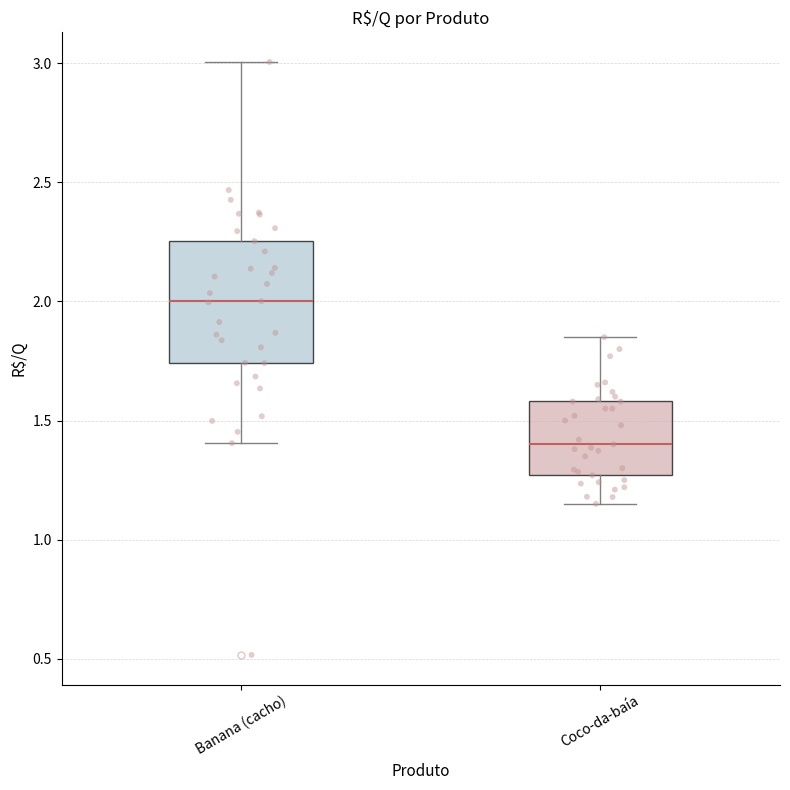

Which box is the tallest, from its lower edge to its upper edge?

Banana (cacho)